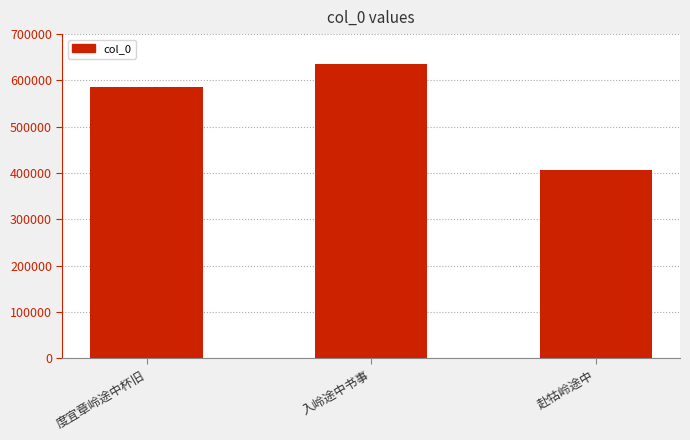

What position from the right is 赴牯岭途中?

1